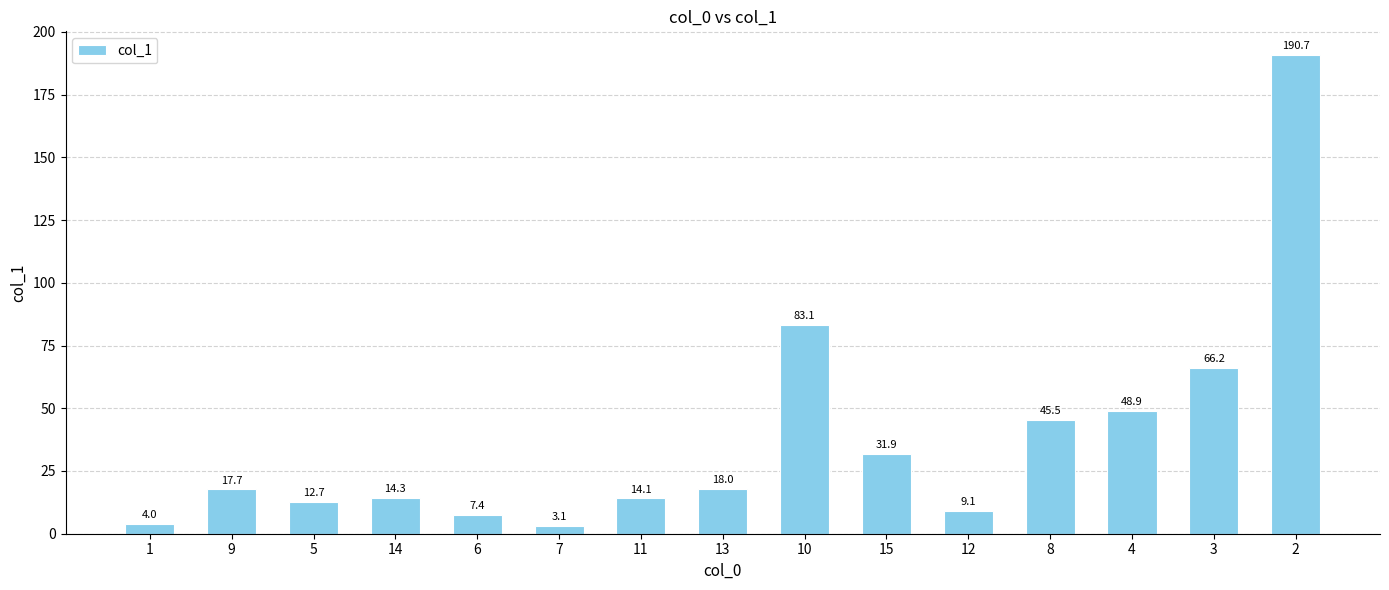

What is the ratio of the value at 6 to the value at 14?

0.5